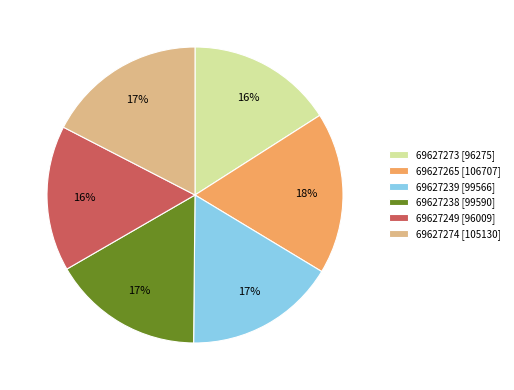

Does 69627265 account for over 50% of the chart?

No